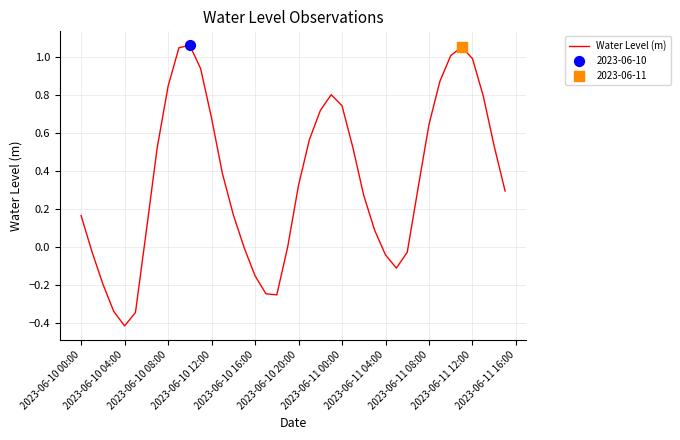

What is the difference between the maximum and minimum values?

1.5